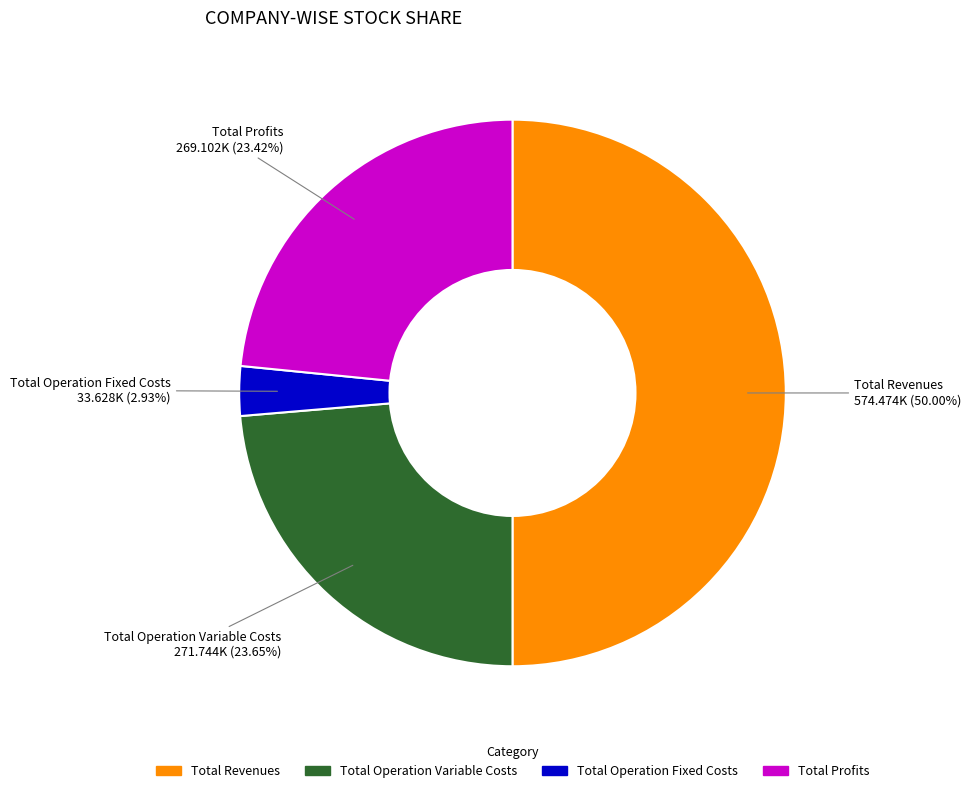

Approximately how many times larger is the value at Total Operation Variable Costs compared to Total Profits?

1.0